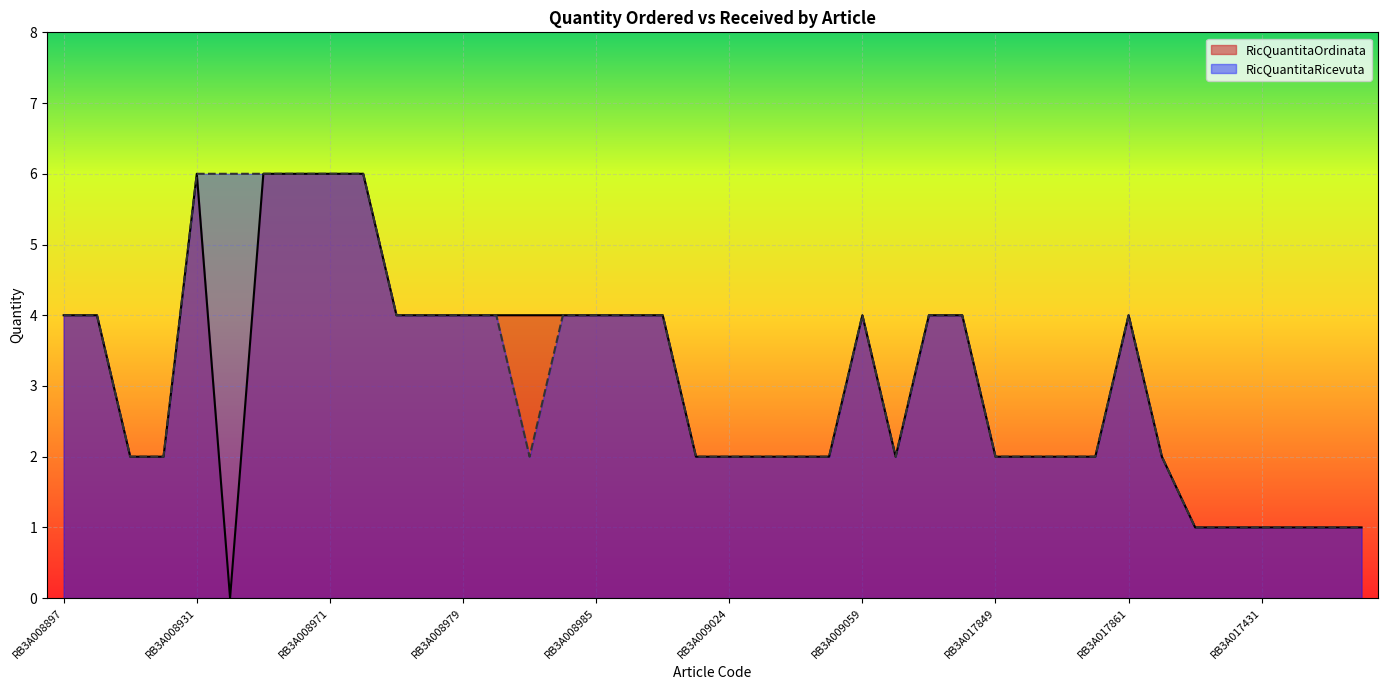

How many RicQuantitaRicevuta values are between 2 and 4?

28